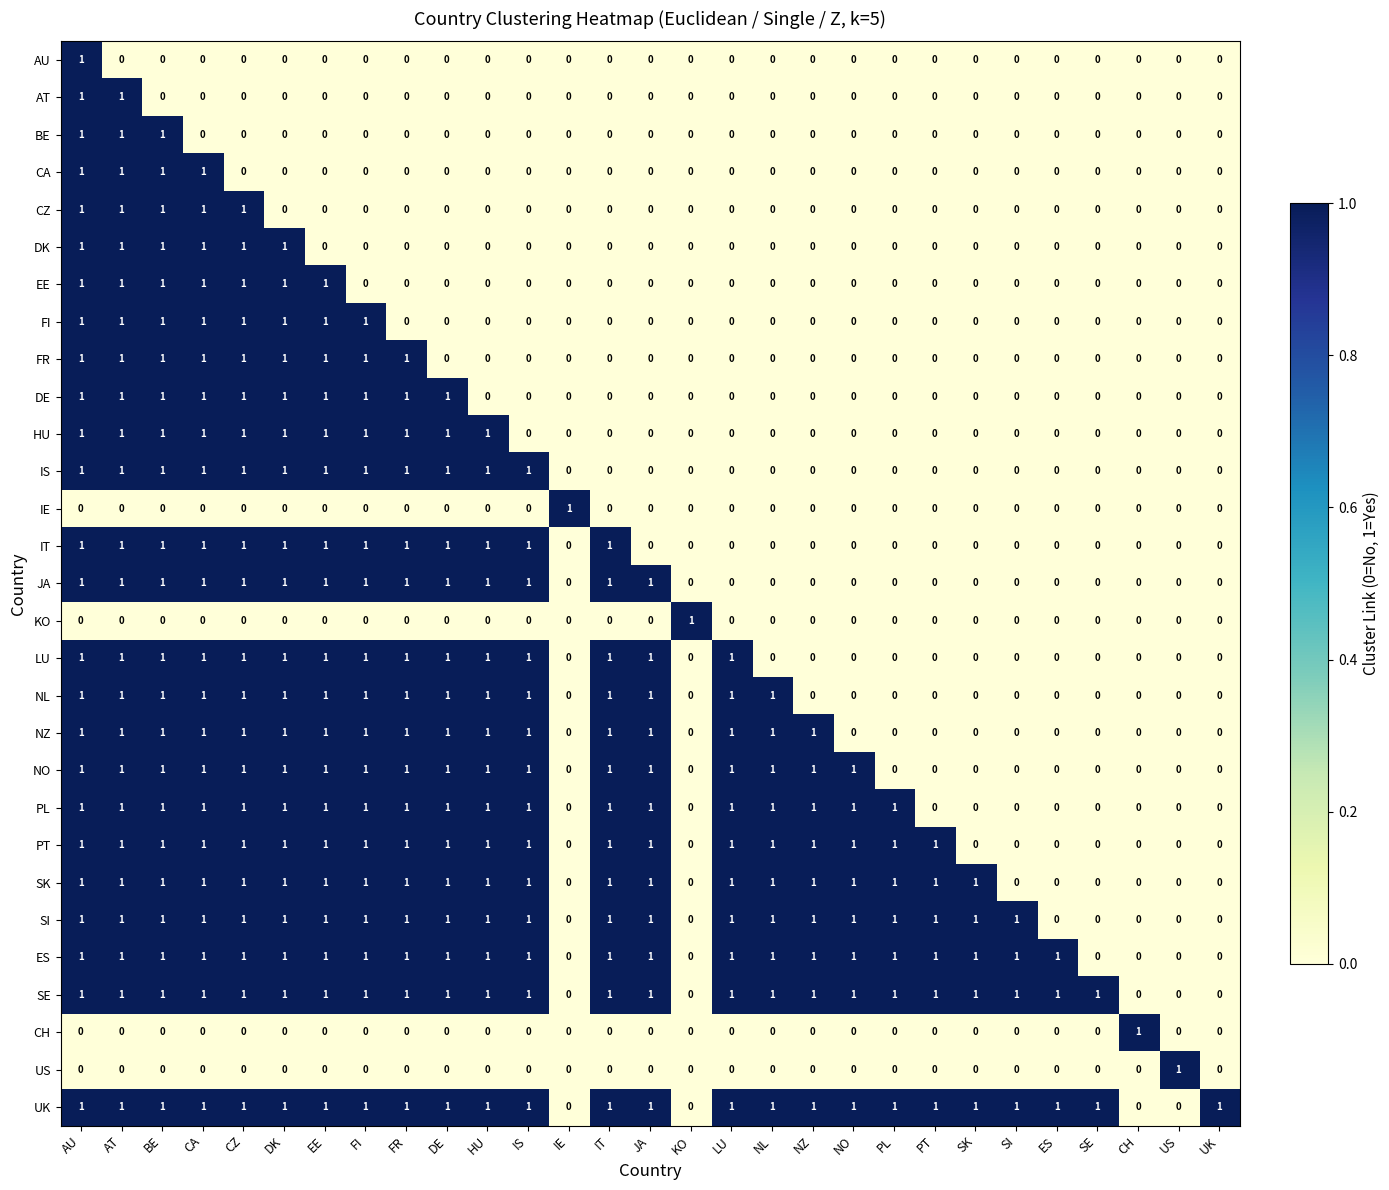

The value of BE at FI is -1. True or false?

False